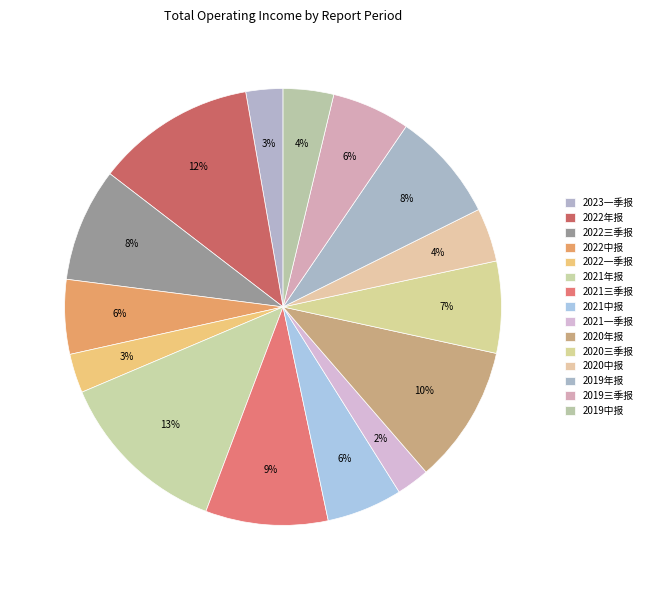

Count the number of slices in the pie.

15